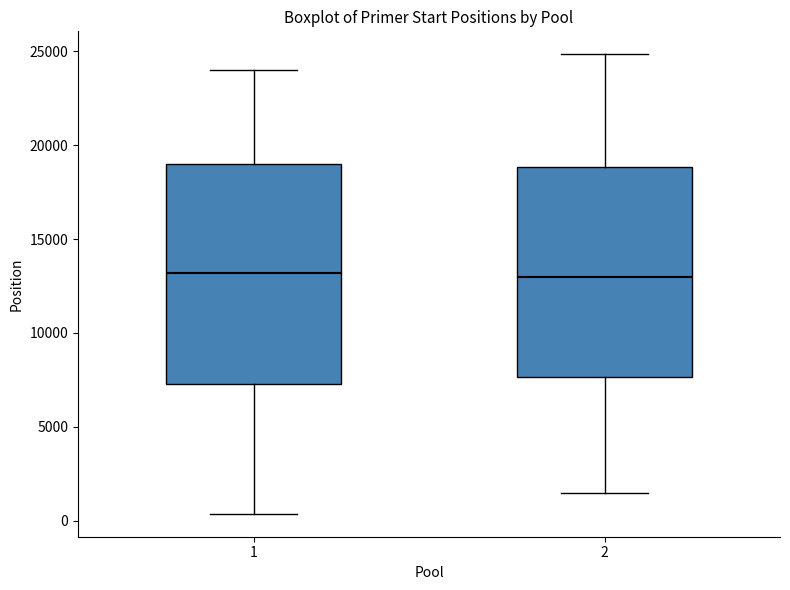

Reading left to right, transcribe this box plot: for each box, give where its median line is, the range the box spans, and where its two whiskers end, as read against the y-axis. The values are not printed on the chart, so give them approximately, as read against the axis.

1: median 13000, box 7500 to 19000, whiskers 500 to 24000
2: median 13000, box 7500 to 19000, whiskers 1500 to 25000